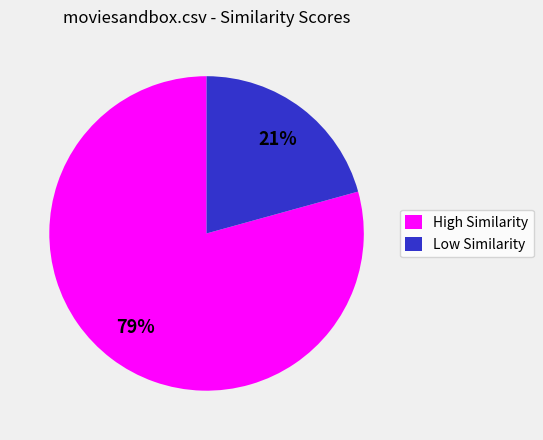

To the nearest percent, what is the average slice percentage?

50%